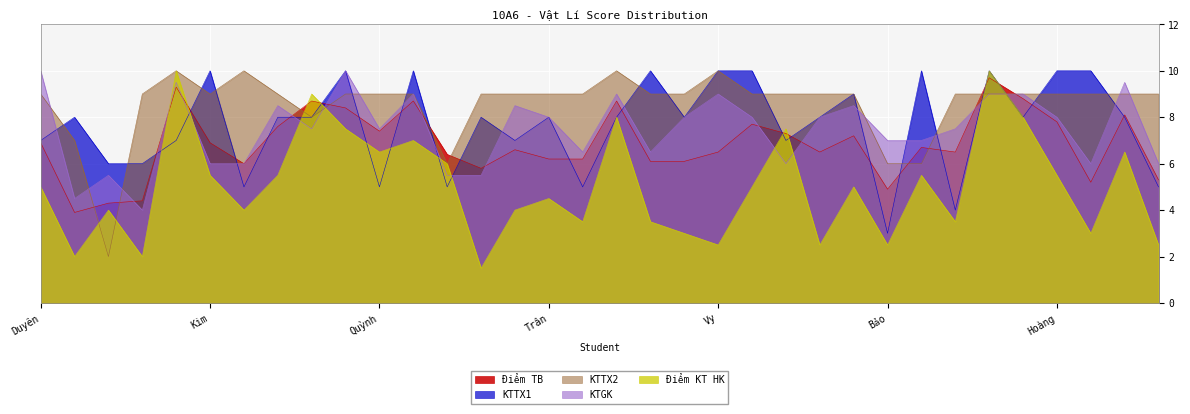

Which series ends up on top after the final intersection of KTTX2 and Điểm KT HK?

KTTX2